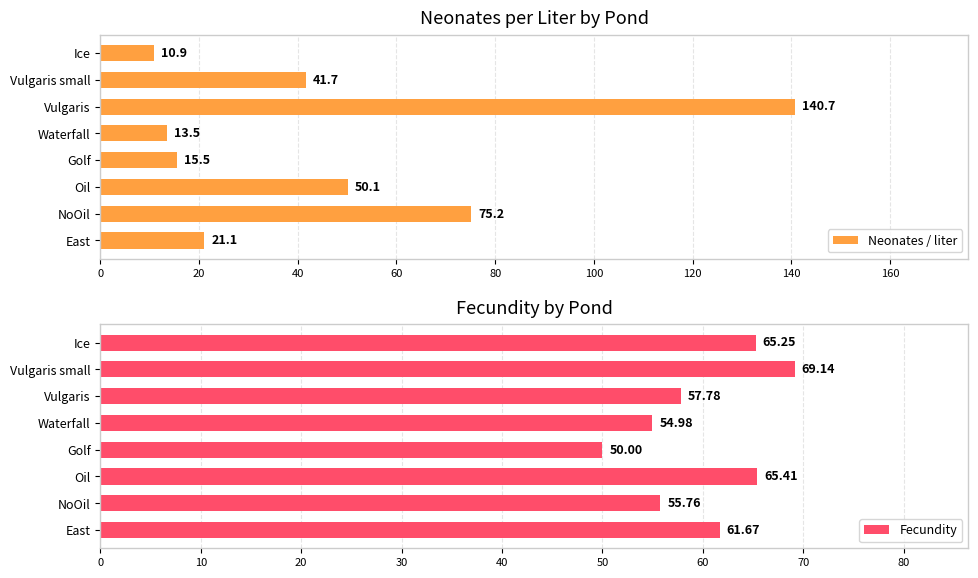

True or false: Fecundity has a value of 69.6 at Golf.

False